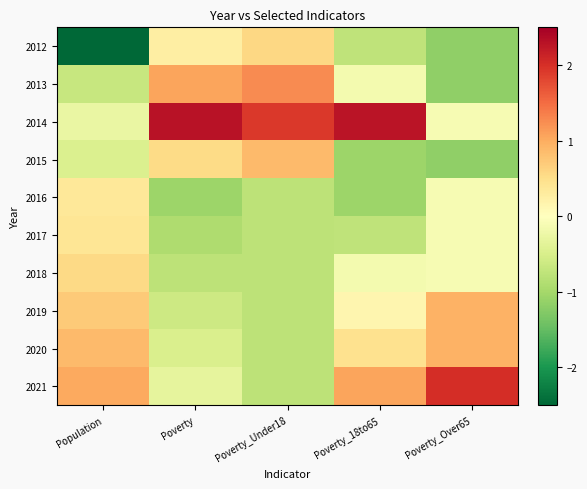

Reading left to right, transcribe all the data shown in this chart.

2012: Population=-2.5	Poverty=0.3	Poverty_Under18=0.6	Poverty_18to65=-0.8	Poverty_Over65=-1.2
2013: Population=-0.7	Poverty=1.1	Poverty_Under18=1.3	Poverty_18to65=-0.2	Poverty_Over65=-1.2
2014: Population=-0.3	Poverty=2.3	Poverty_Under18=1.9	Poverty_18to65=2.3	Poverty_Over65=-0.1
2015: Population=-0.5	Poverty=0.5	Poverty_Under18=0.9	Poverty_18to65=-1.1	Poverty_Over65=-1.2
2016: Population=0.4	Poverty=-1.1	Poverty_Under18=-0.8	Poverty_18to65=-1.1	Poverty_Over65=-0.1
2017: Population=0.4	Poverty=-0.9	Poverty_Under18=-0.8	Poverty_18to65=-0.8	Poverty_Over65=-0.1
2018: Population=0.6	Poverty=-0.8	Poverty_Under18=-0.8	Poverty_18to65=-0.2	Poverty_Over65=-0.1
2019: Population=0.7	Poverty=-0.6	Poverty_Under18=-0.8	Poverty_18to65=0.2	Poverty_Over65=1.0
2020: Population=0.9	Poverty=-0.5	Poverty_Under18=-0.8	Poverty_18to65=0.5	Poverty_Over65=1.0
2021: Population=1.0	Poverty=-0.3	Poverty_Under18=-0.8	Poverty_18to65=1.1	Poverty_Over65=2.0